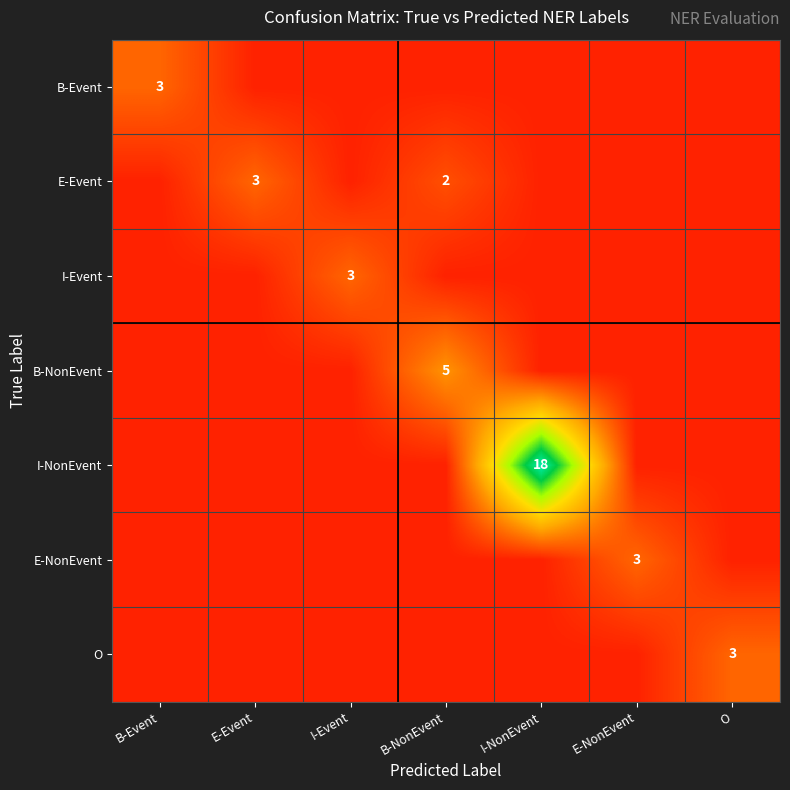

The B-Event series shows 1 at B-Event. True or false?

False